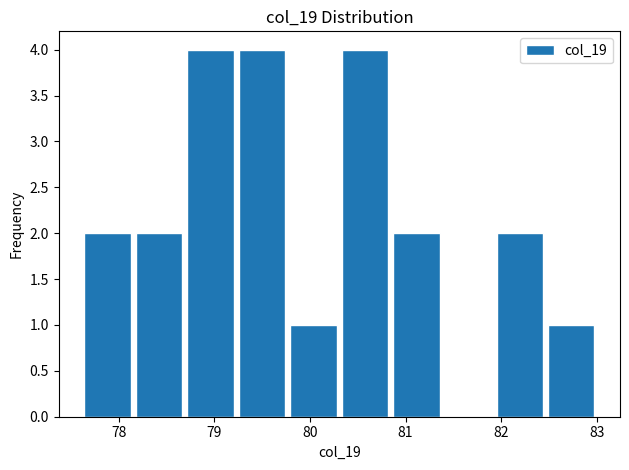

How tall is the bar that spans 78.7 to 79.3 on the x-axis? Neither the bar edges nor the heights are printed on the chart, so give them approximately, as read against the axes.

4